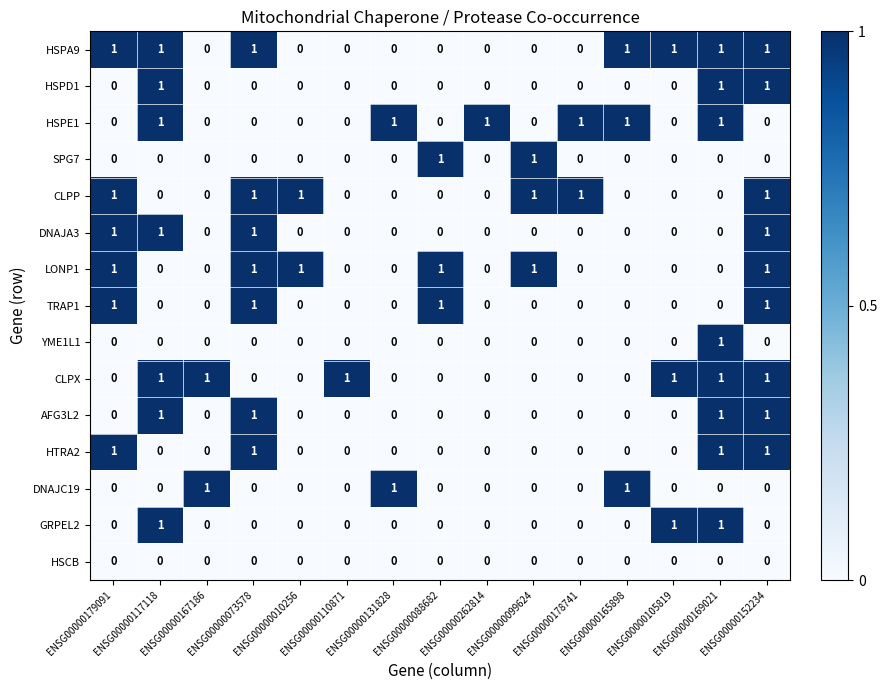

At how many categories does at least one series exceed 0?

15